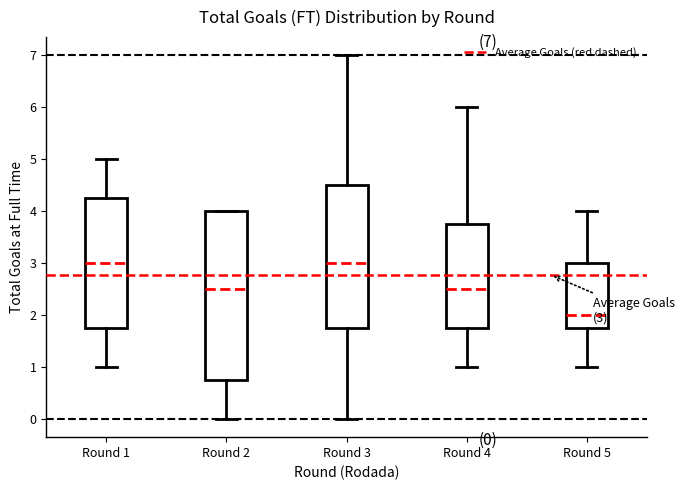

Which box is the tallest, from its lower edge to its upper edge?

Round 2